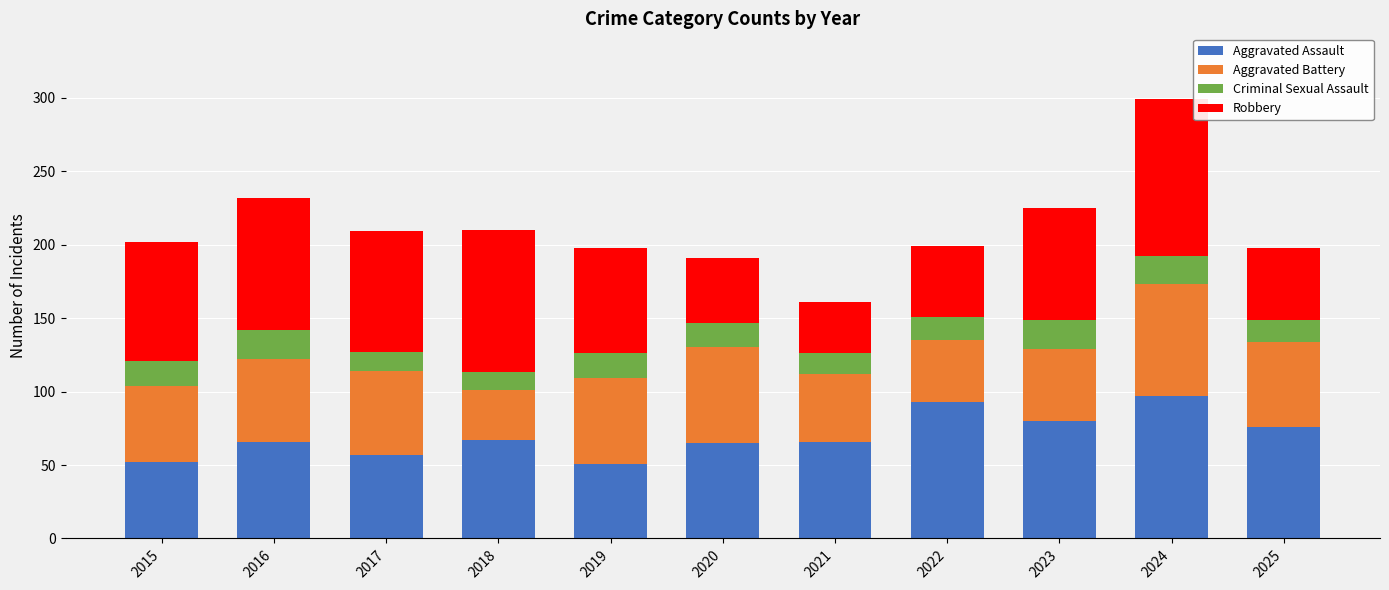

What is the sum of all Aggravated Assault values?

770